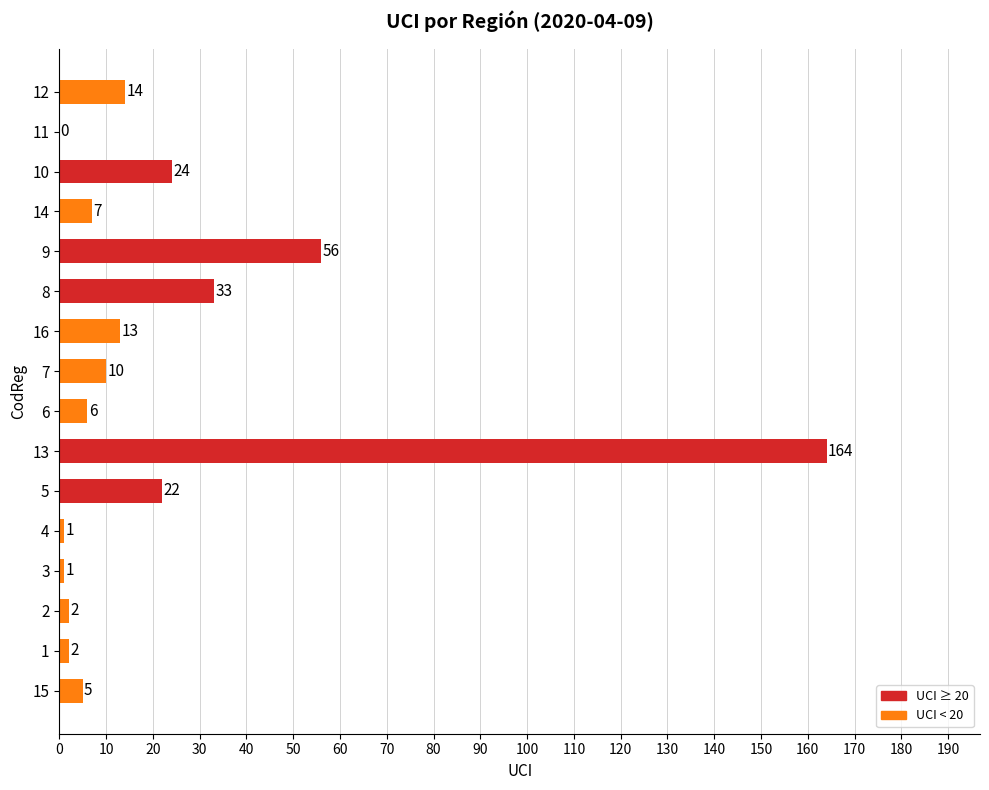

True or false: the data shows 6 at 6.

True